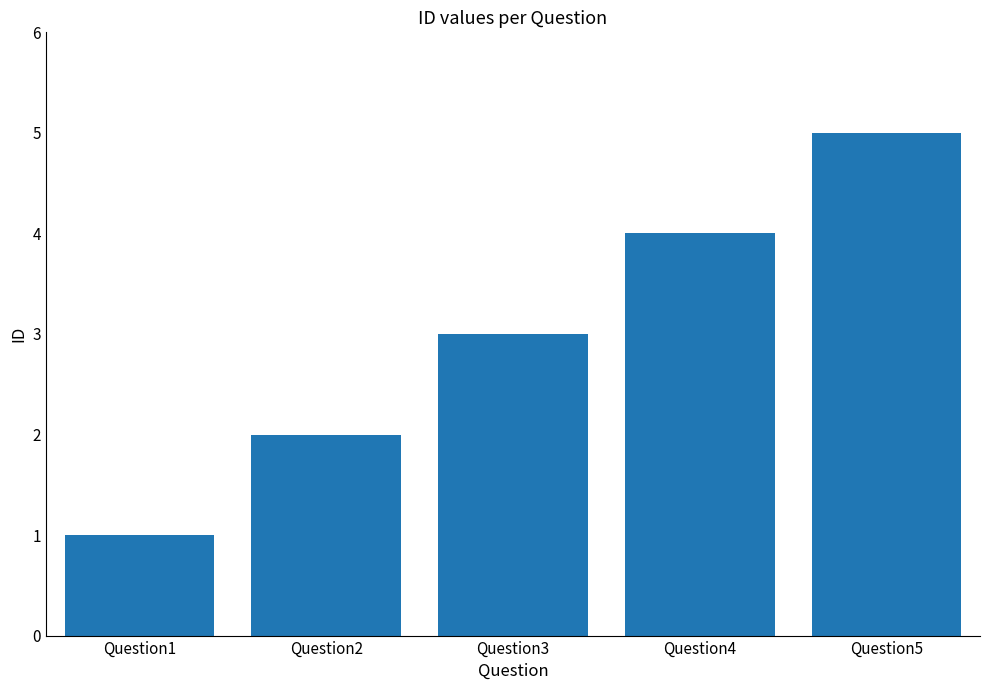

At which label is the value closest to 3?

Question3